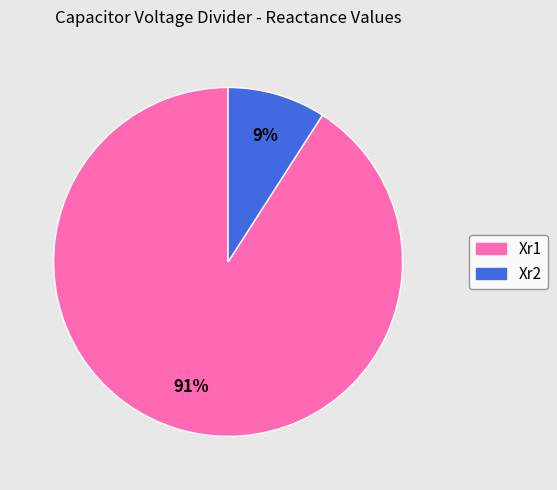

To the nearest percent, what percentage of the pie is Xr1?

91%